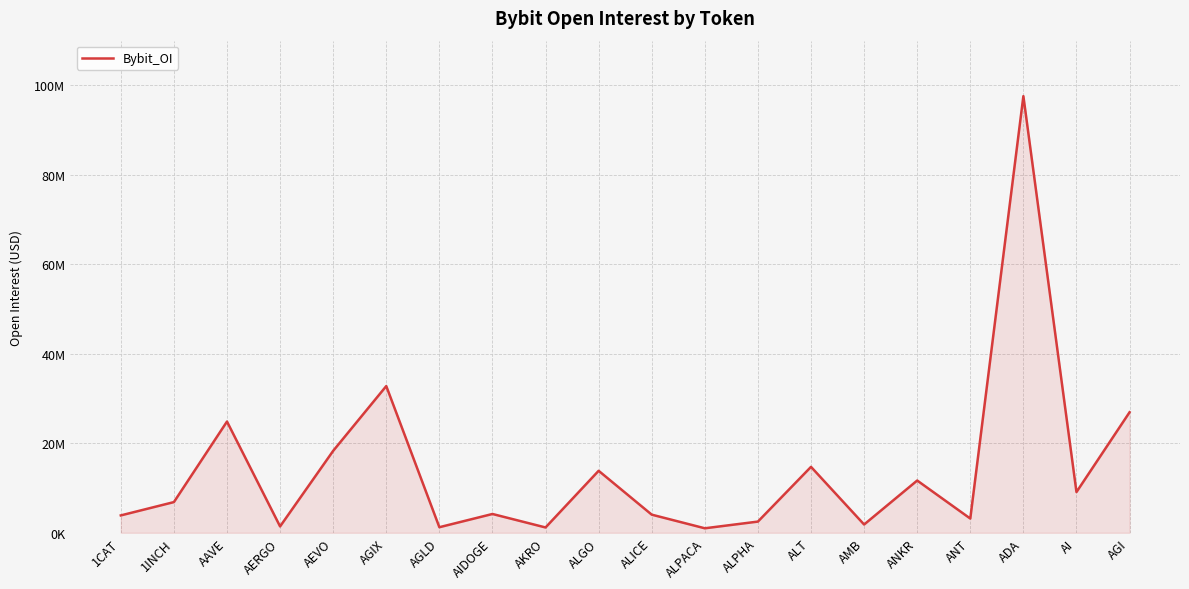

Does the chart have visible grid lines?

Yes